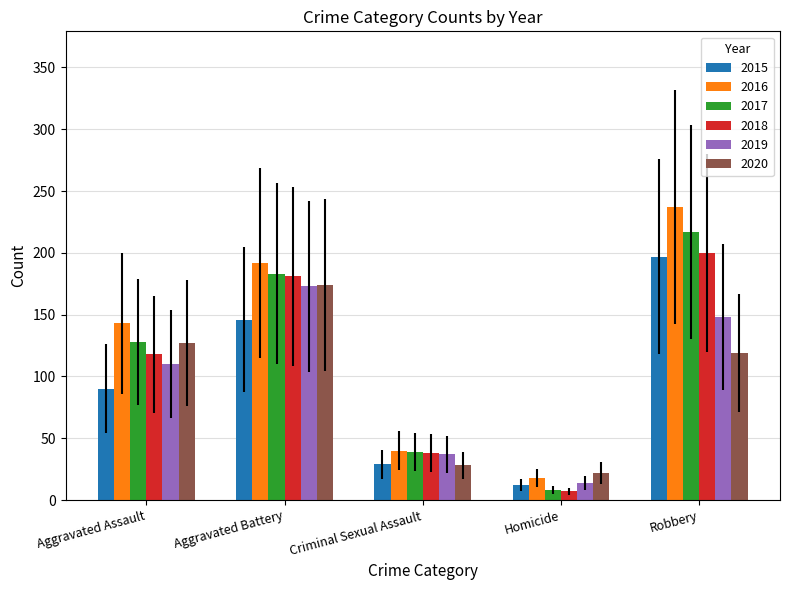

Where is 2018 nearest to the value 103?

Aggravated Assault